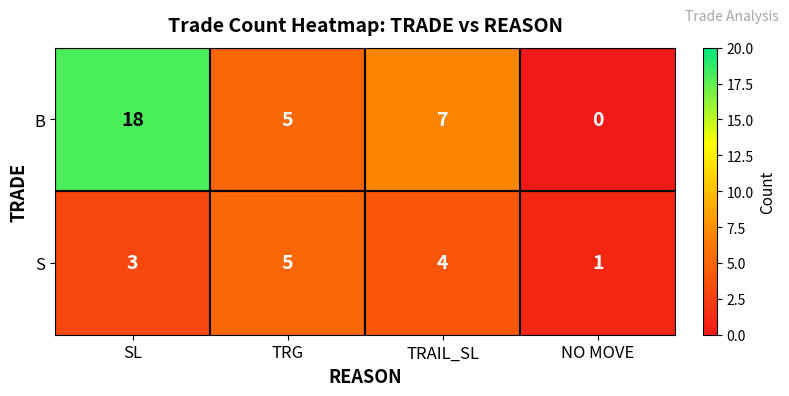

Rank the series by their maximum value, from highest to lowest.

B, S